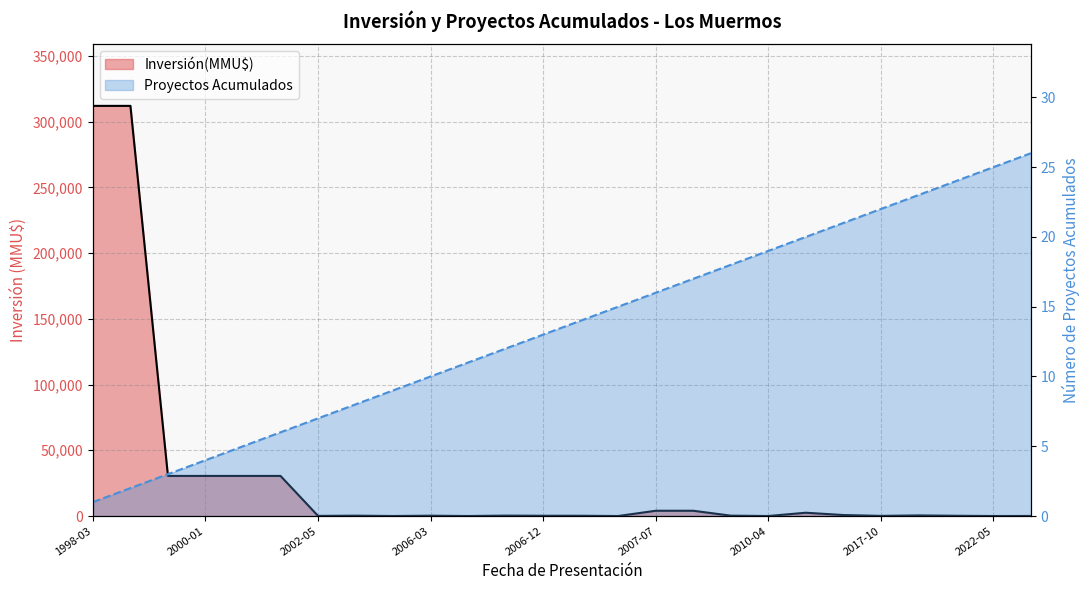

Which series has the largest total across all categories?

Inversión(MMU$)